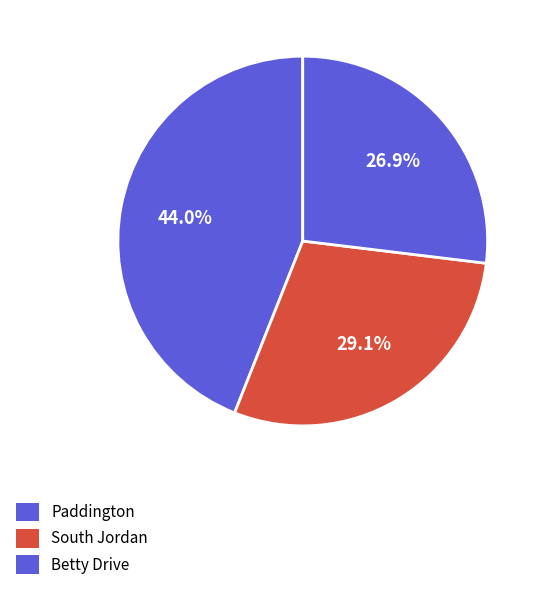

How many segments does this pie chart have?

3